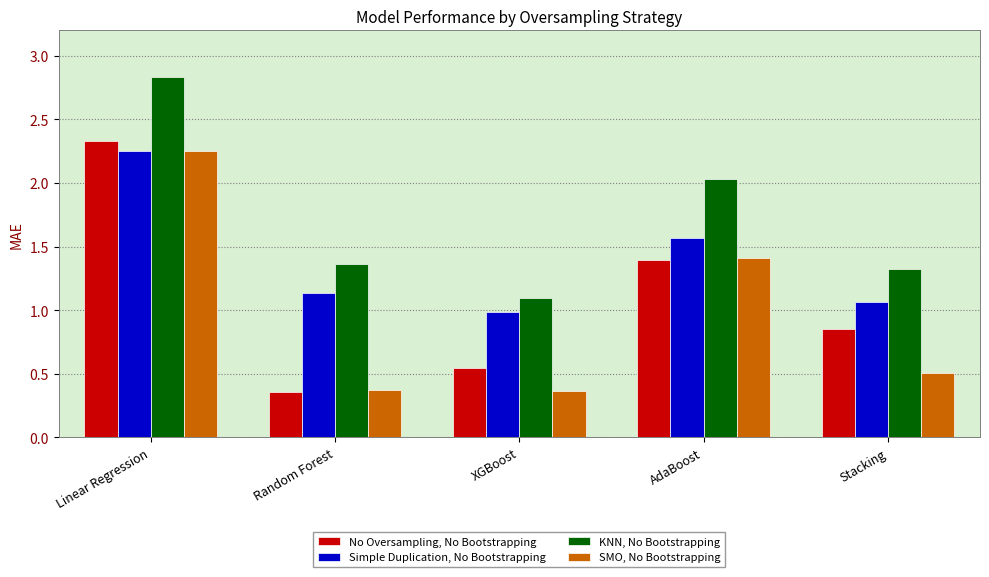

True or false: No Oversampling, No Bootstrapping has a value of 0.4 at Random Forest.

True